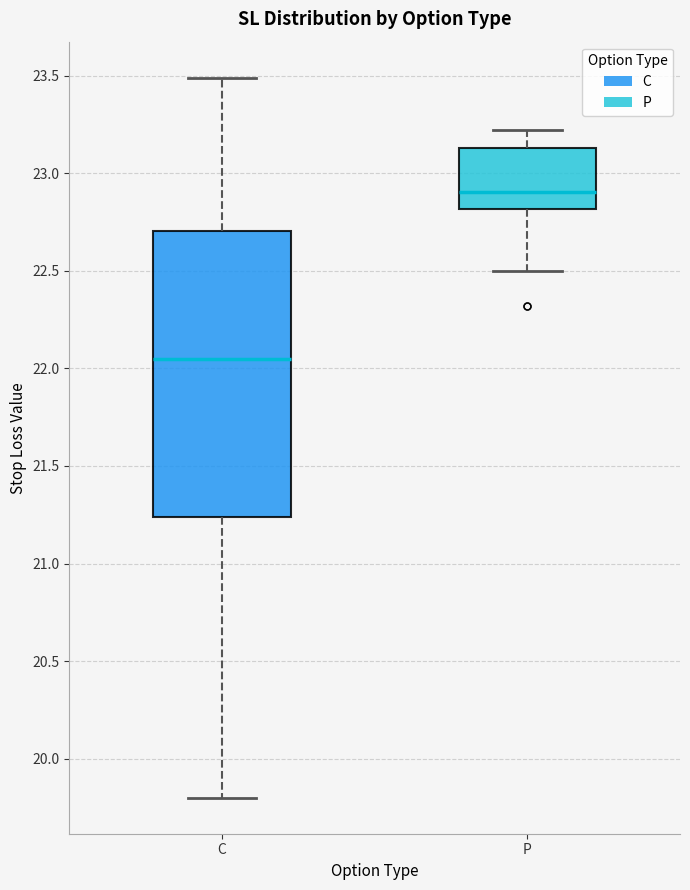

Reading left to right, read every box against the y-axis: the position of its median line, the range the box covers, and the ends of its whiskers. The values are not printed on the chart, so give them approximately, as read against the axis.

C: median 22.05, box 21.25 to 22.70, whiskers 19.80 to 23.50
P: median 22.90, box 22.80 to 23.15, whiskers 22.50 to 23.20